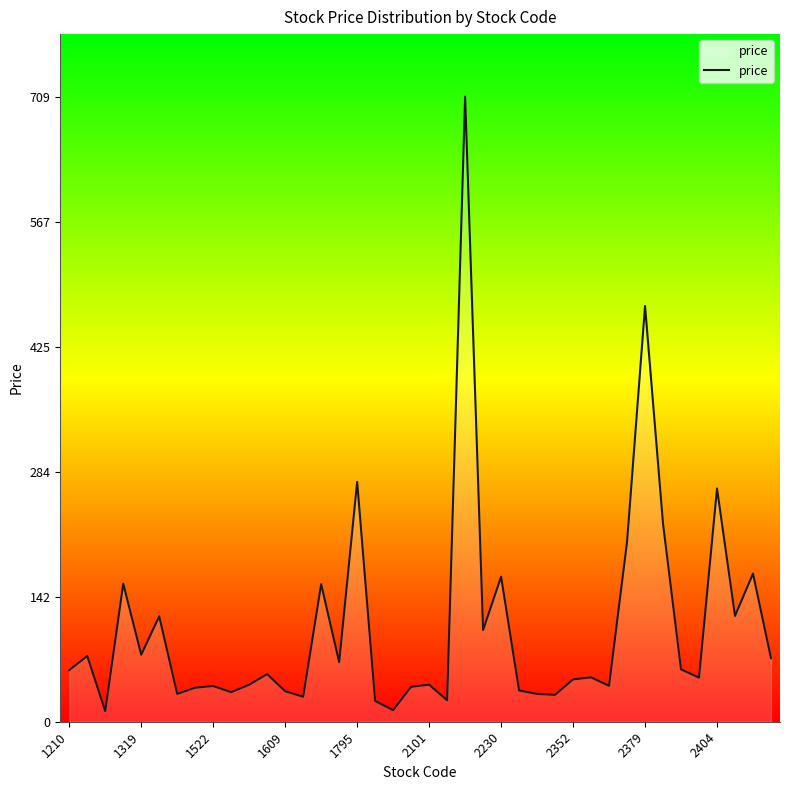

What is the greatest value displayed?

709.0